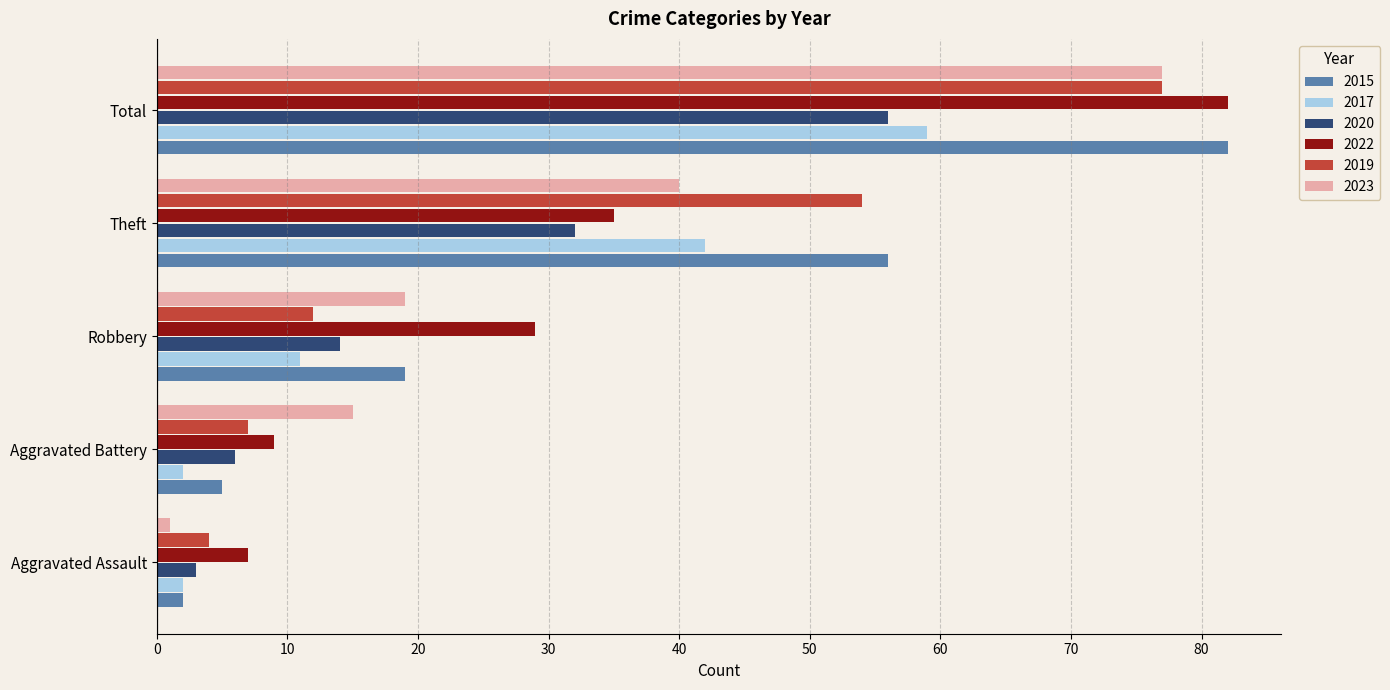

The value of 2019 at Robbery is 12. True or false?

True